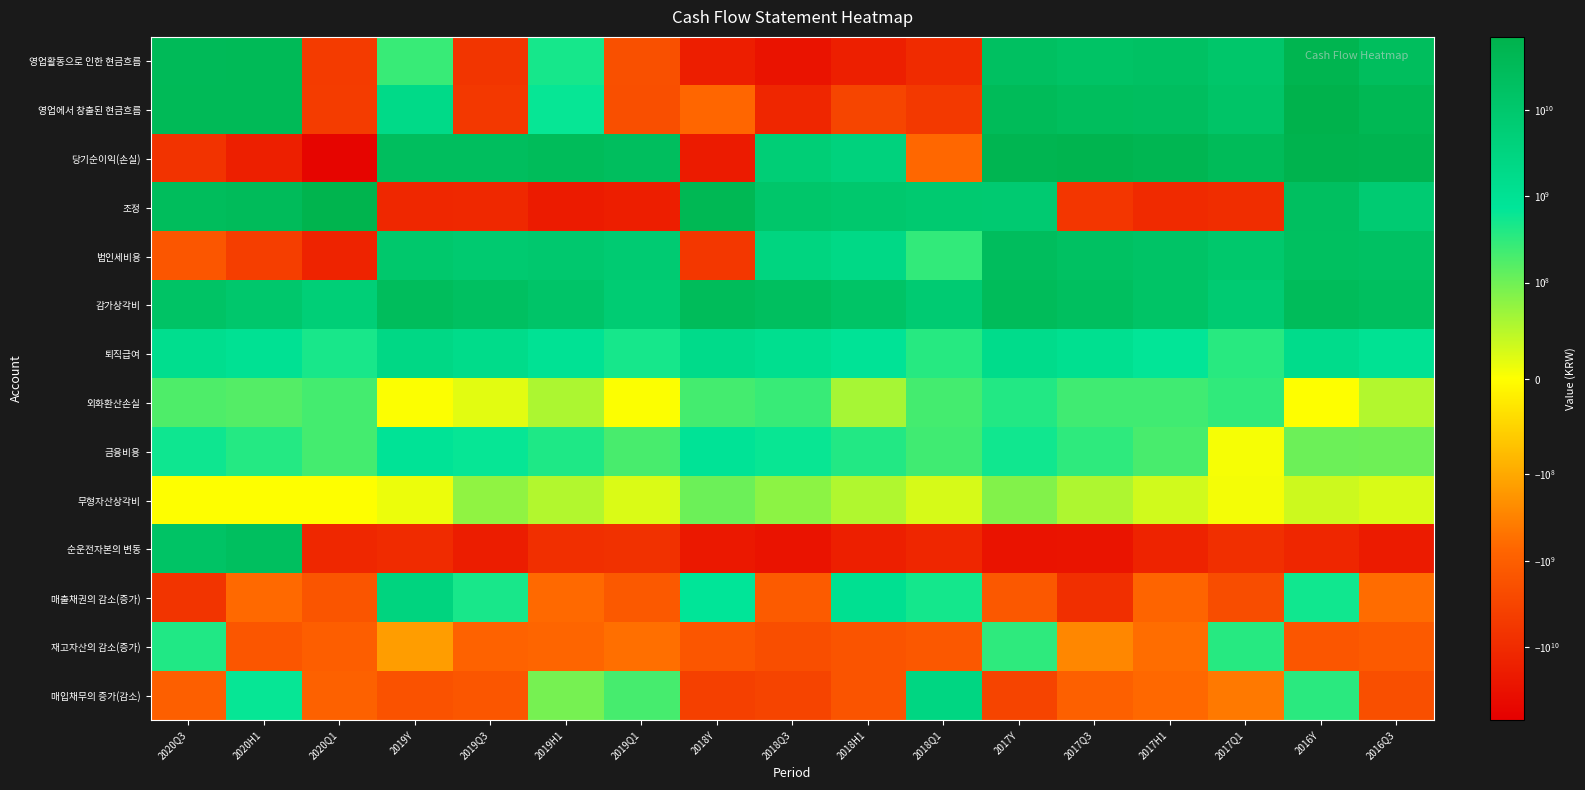

At 2020H1, list the series in order from largest to smallest.

영업에서 창출된 현금흐름, 영업활동으로 인한 현금흐름, 조정, 순운전자본의 변동, 감가상각비, 퇴직급여, 매입채무의 증가(감소), 금융비용, 외화환산손실, 무형자산상각비, 매출채권의 감소(증가), 재고자산의 감소(증가), 법인세비용, 당기순이익(손실)